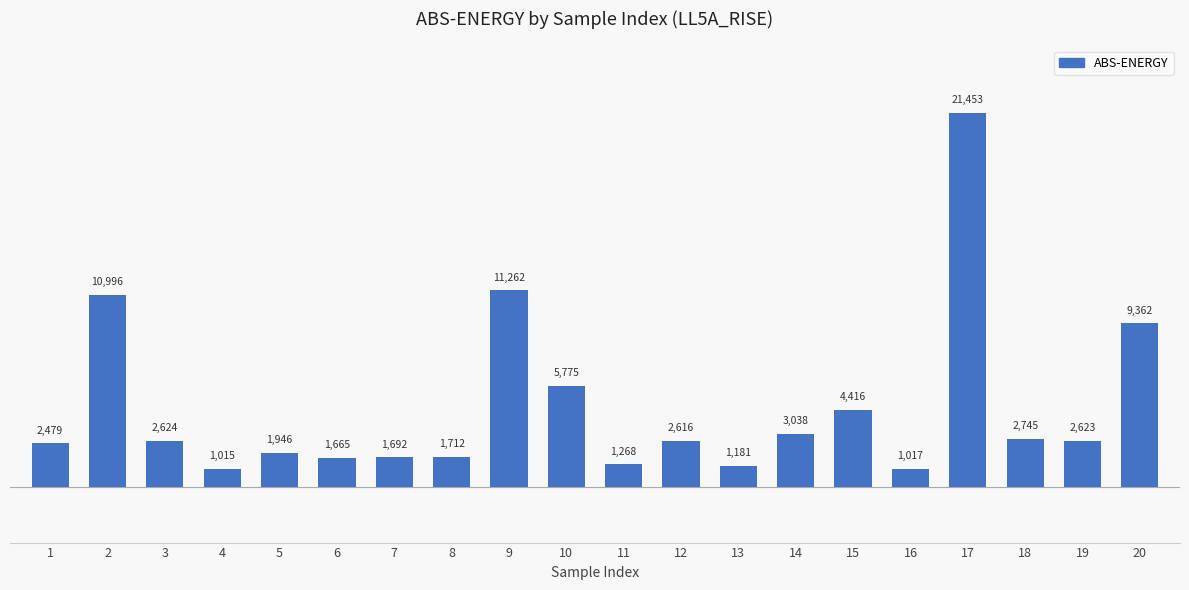

Is it true that the value at 4 is 1015?

True